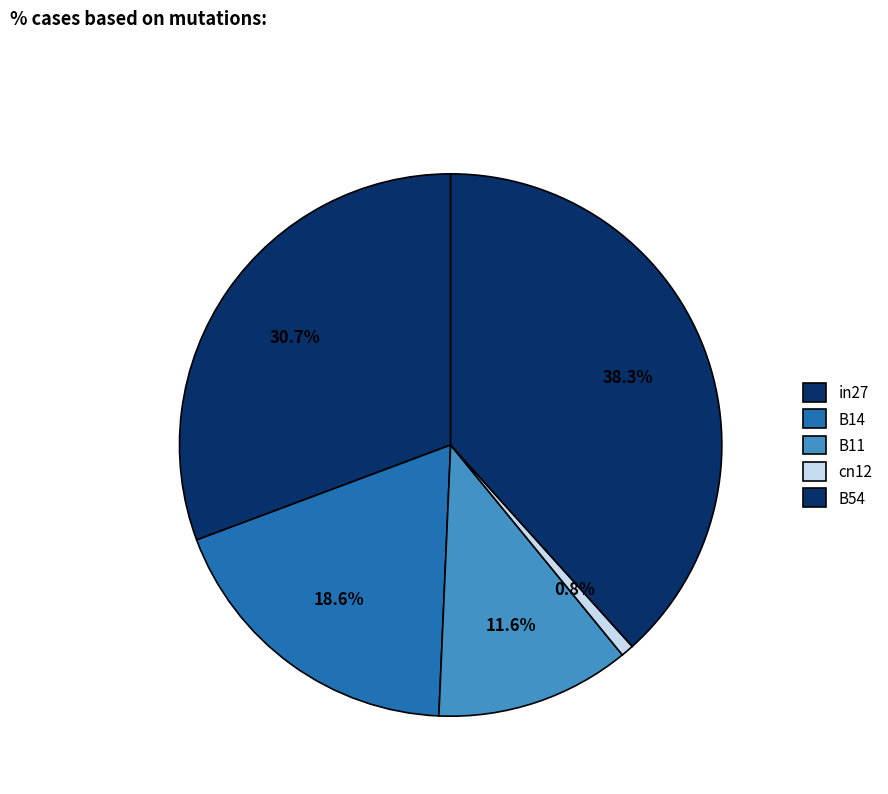

To the nearest percent, what percentage of the pie is B14?

19%